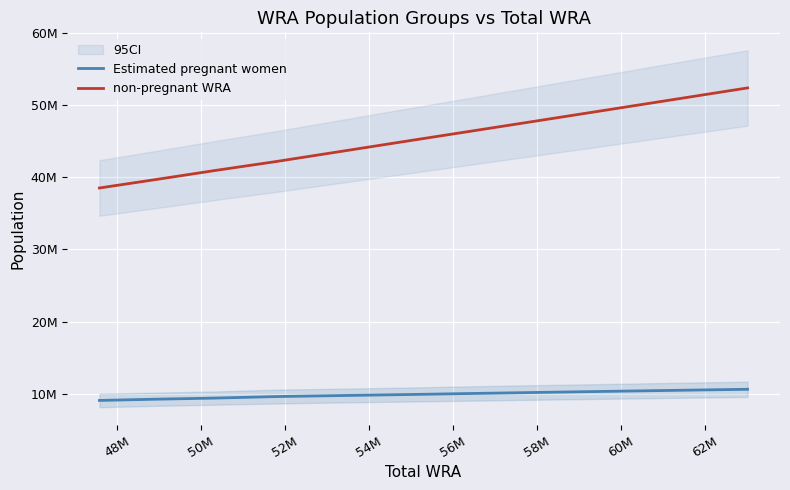

Is the value of Estimated pregnant women at 10 greater than the value of non-pregnant WRA at 56M?

No